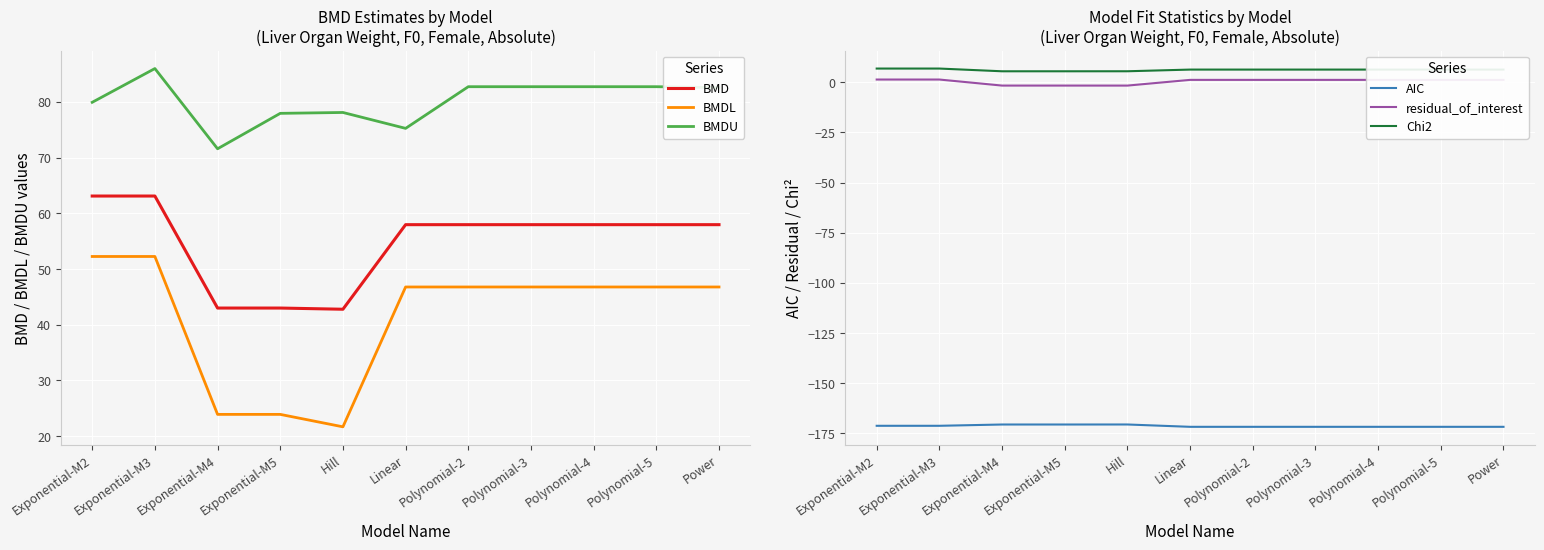

True or false: BMDU and BMDL intersect in this chart.

False